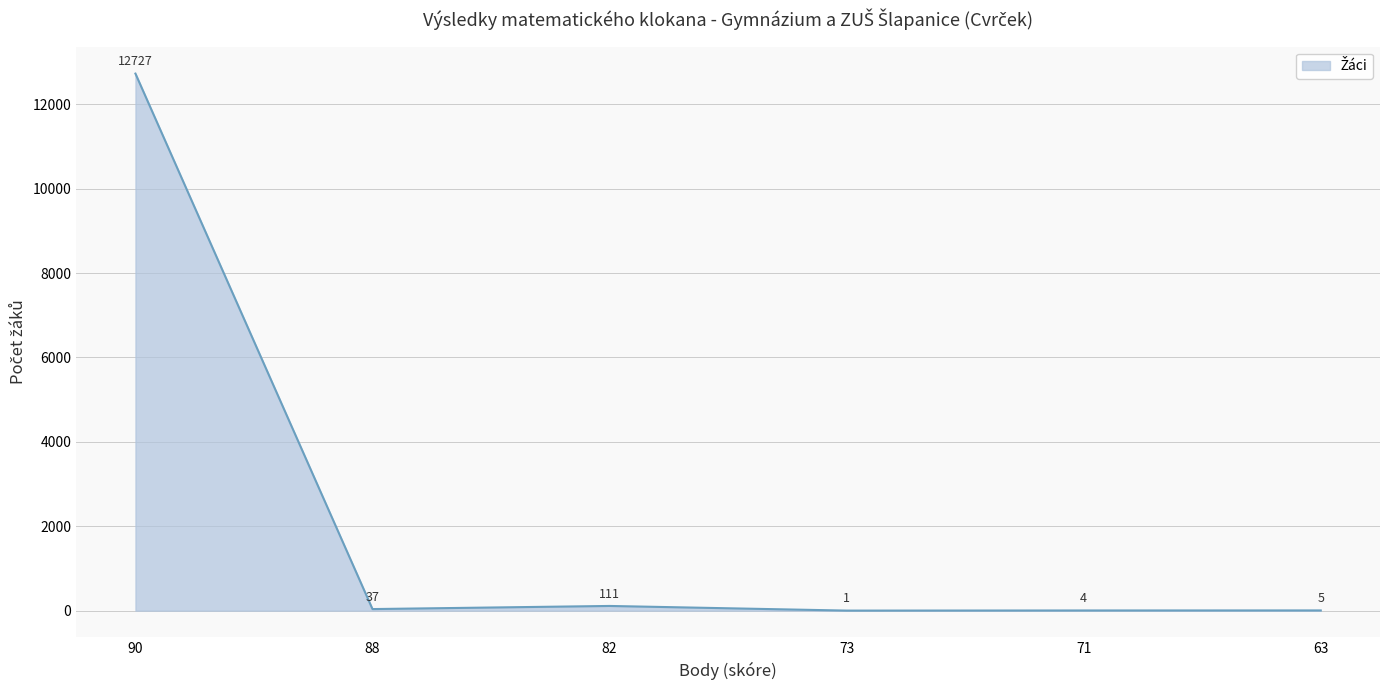

Reading left to right, transcribe all the data shown in this chart.

12727	37	111	1	4	5